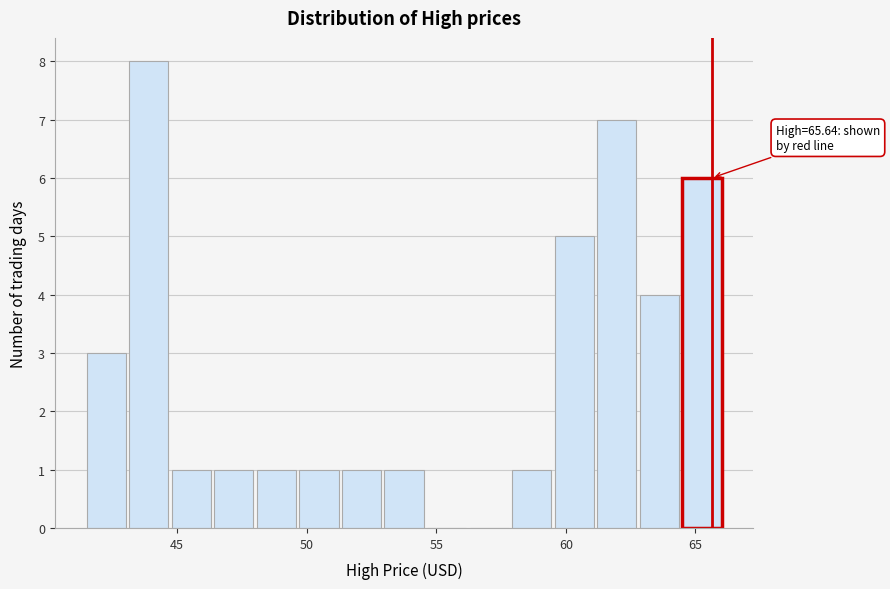

Around what value on the x-axis is the tallest bar? Give the approximate position of its centre, as read against the axis.

44.0